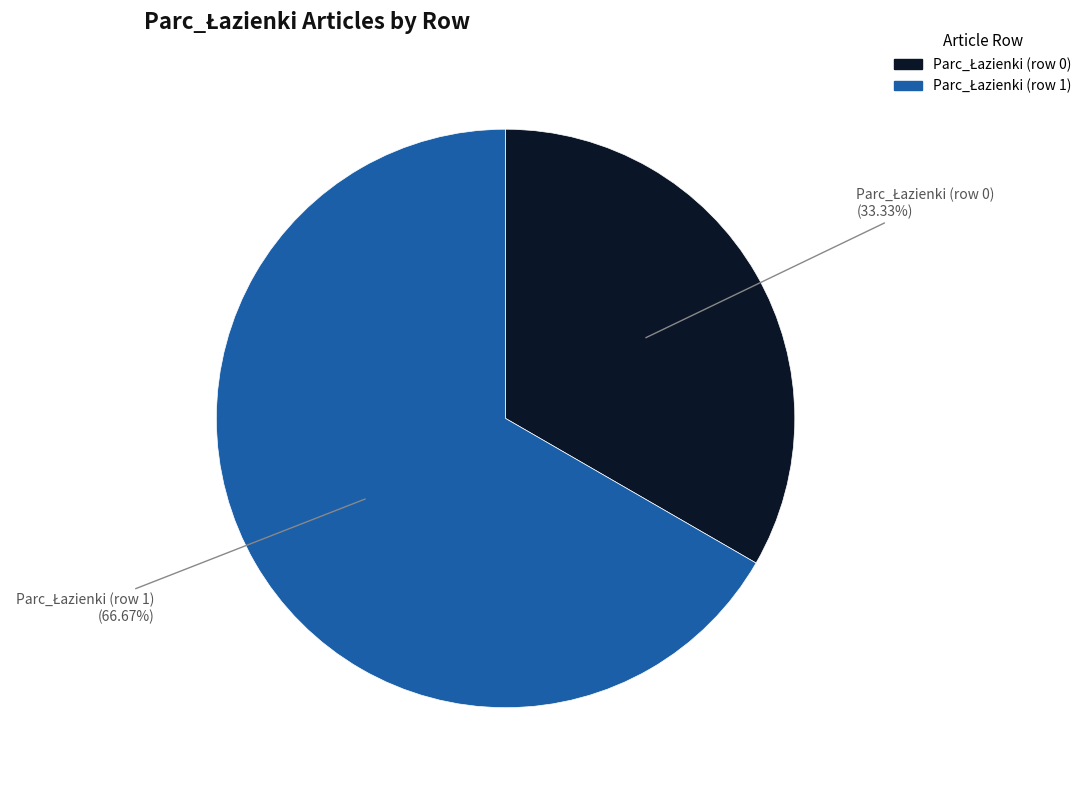

Does any single category account for the majority?

Yes